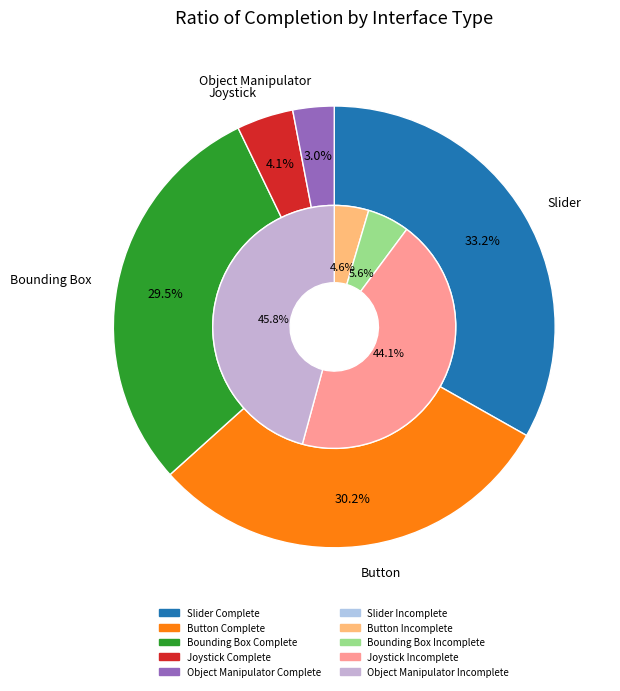

What percentage is the Bounding Box slice, to the nearest percent?

29%